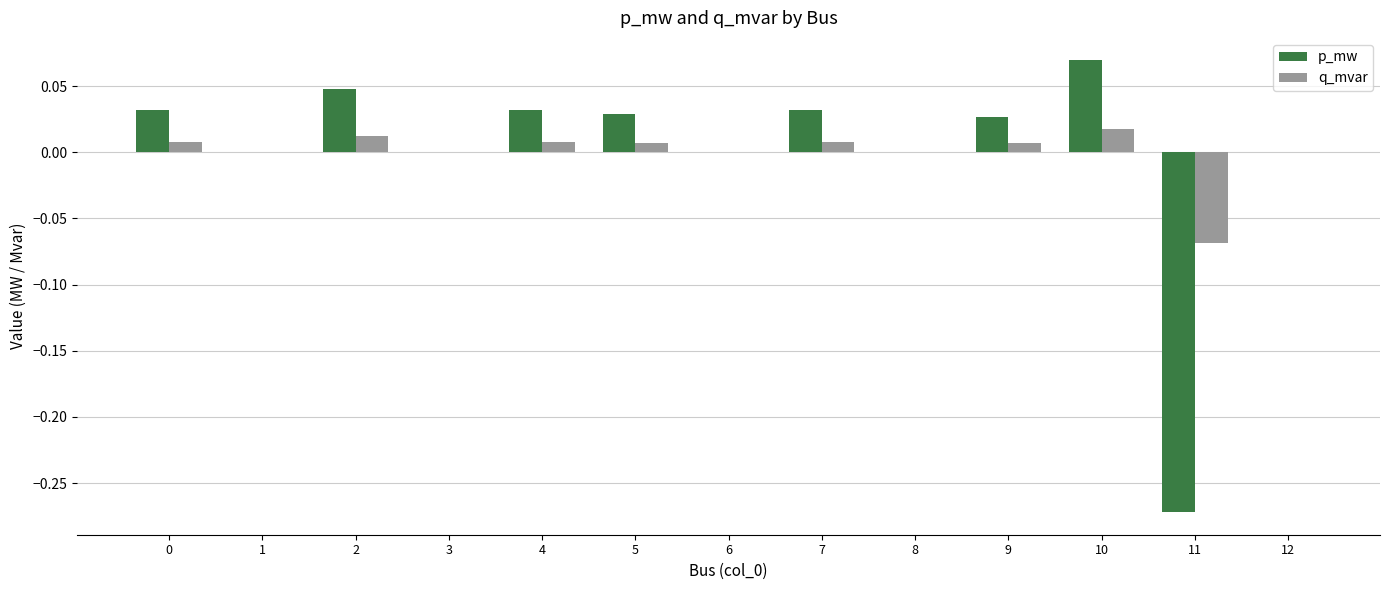

The q_mvar series shows -0.0 at 11. True or false?

False